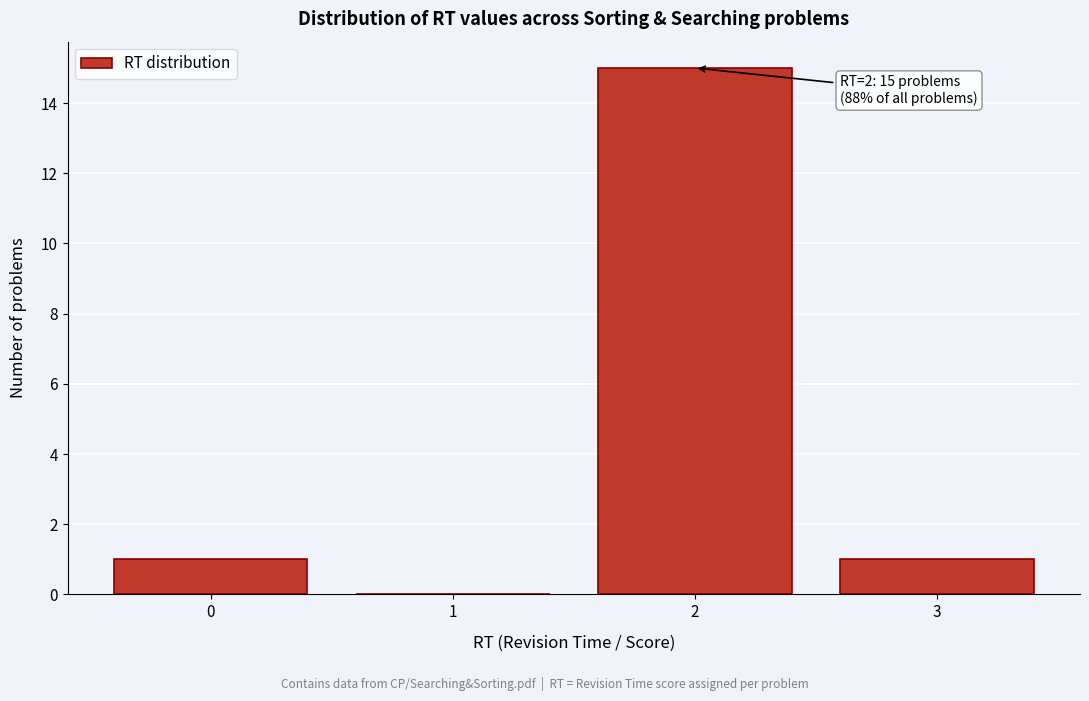

Over which range of the x-axis is the bar tallest?

1.5 to 2.5